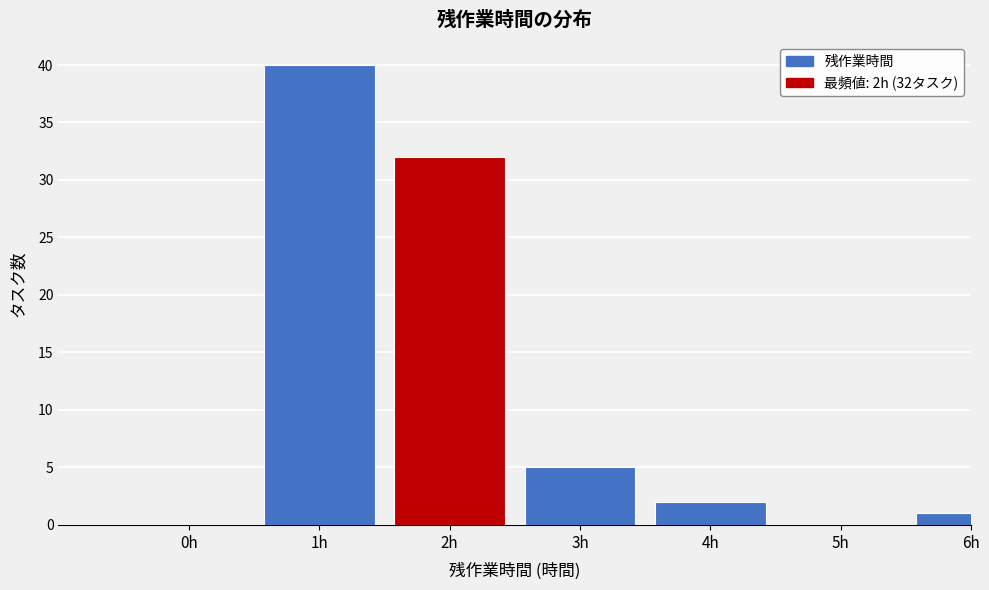

Reading left to right, transcribe all the data shown in this chart.

0h=0	1h=40	2h=32	3h=5	4h=2	5h=0	6h=1